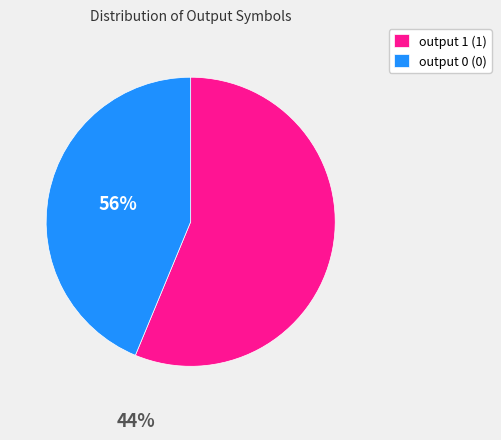

Which slice is the largest?

output 1